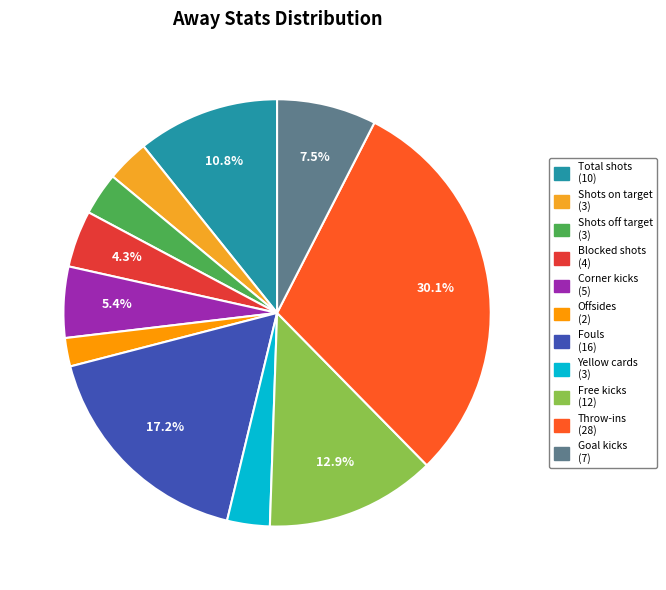

How many segments does this pie chart have?

11